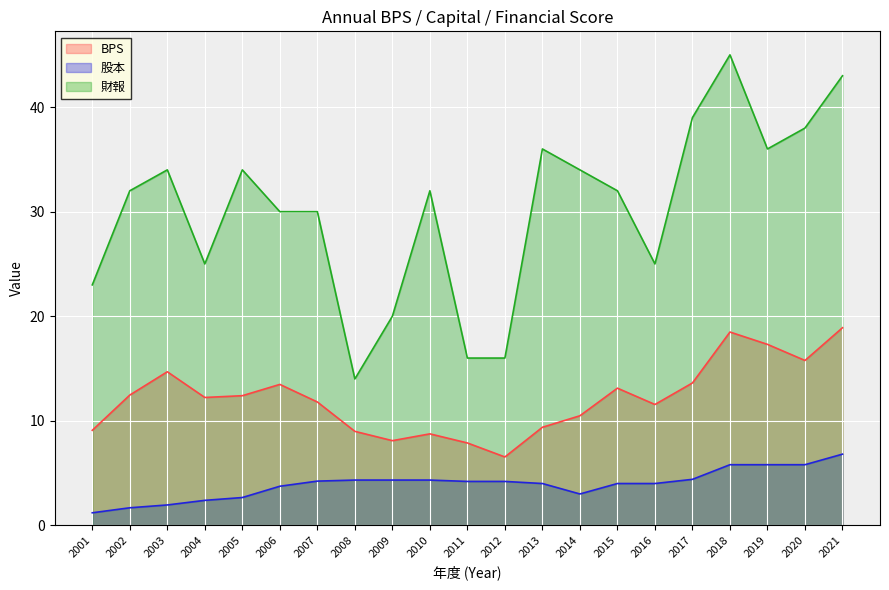

What is the minimum value for 股本?

1.2